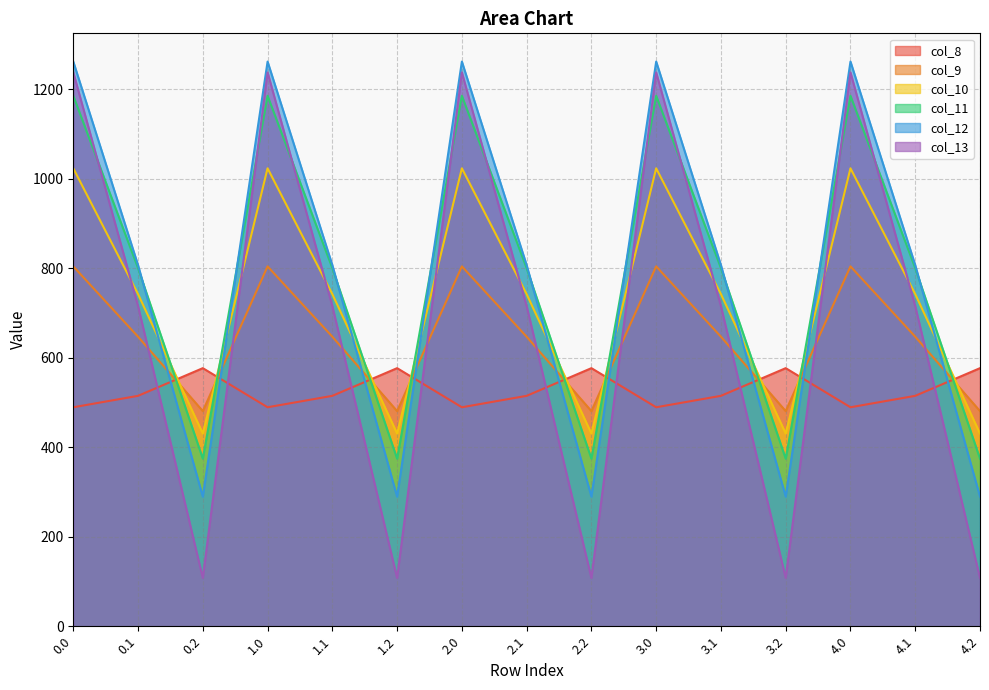

How many distinct data groups are displayed?

6